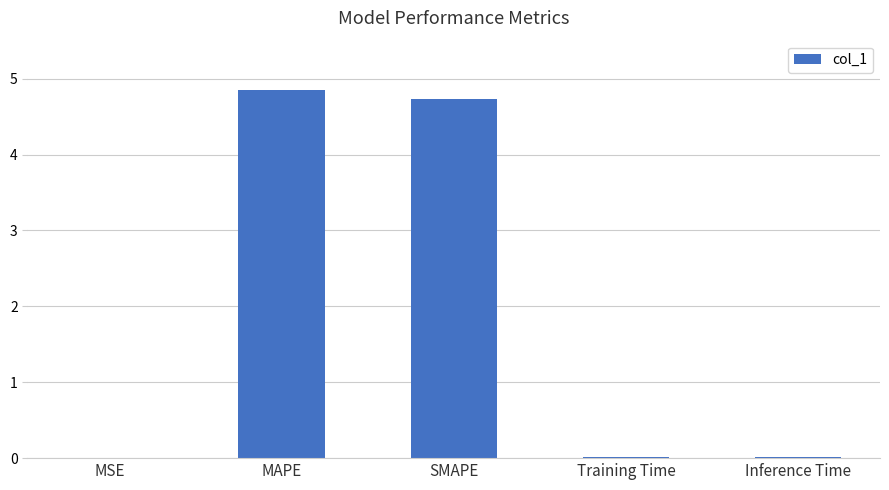

Count the number of data series in this chart.

1